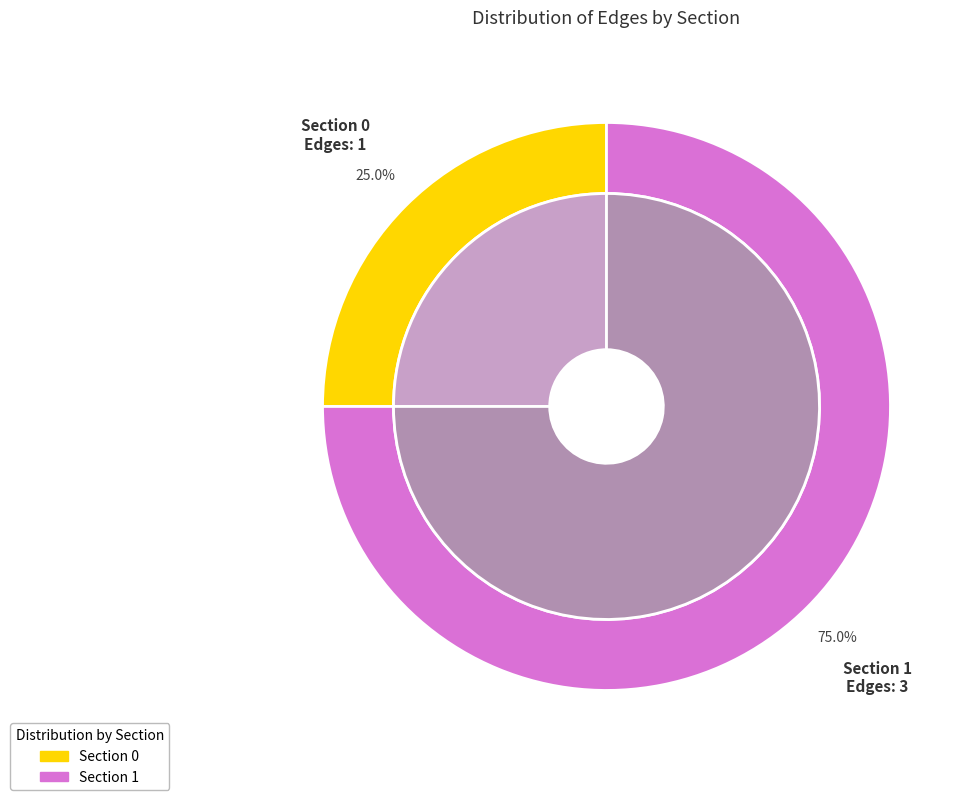

How many segments does this pie chart have?

2